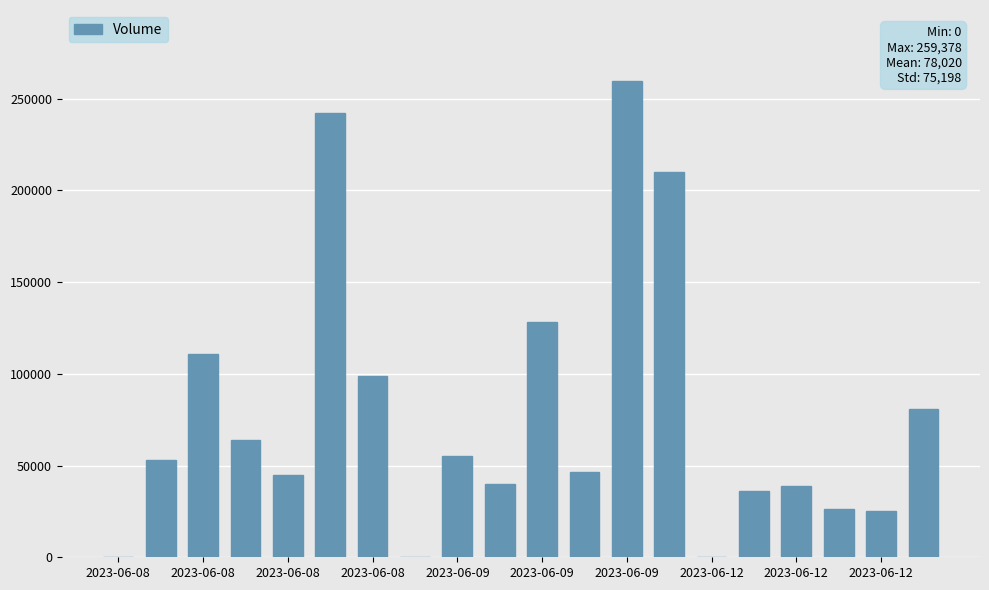

Are the bars horizontal?

No